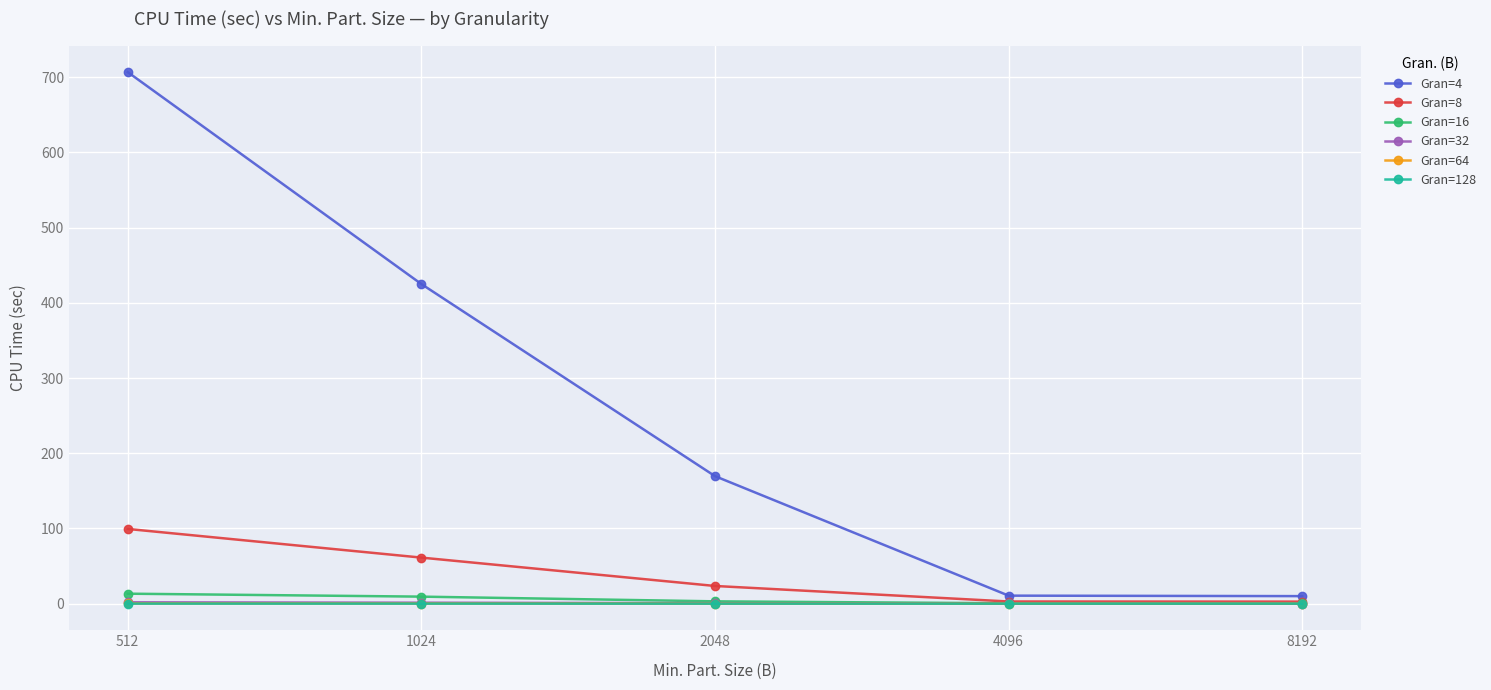

Does the chart display data point markers on the line(s)?

Yes